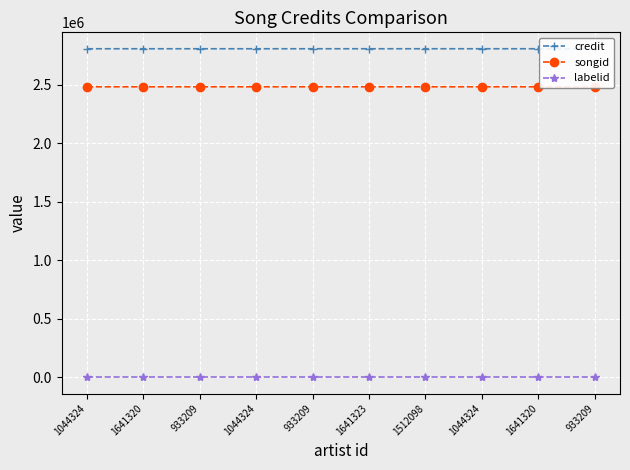

True or false: songid and labelid intersect in this chart.

False